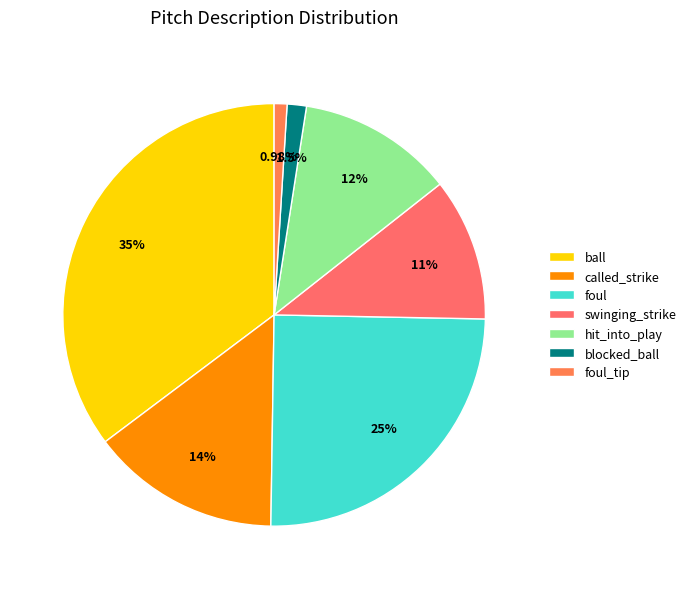

To the nearest percent, what portion does foul_tip represent?

1%